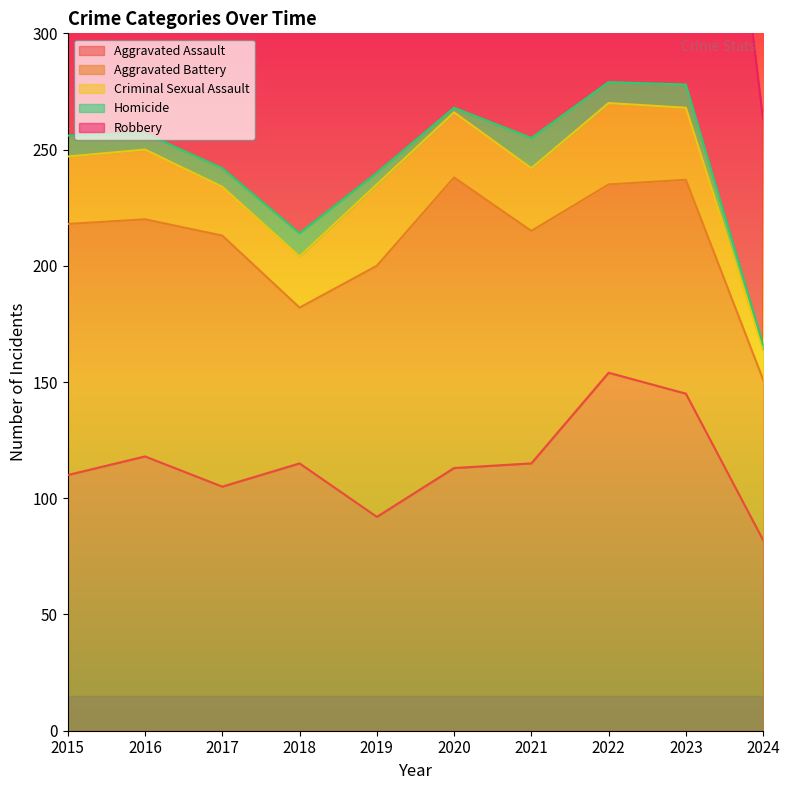

What is the maximum value for Aggravated Battery?

125